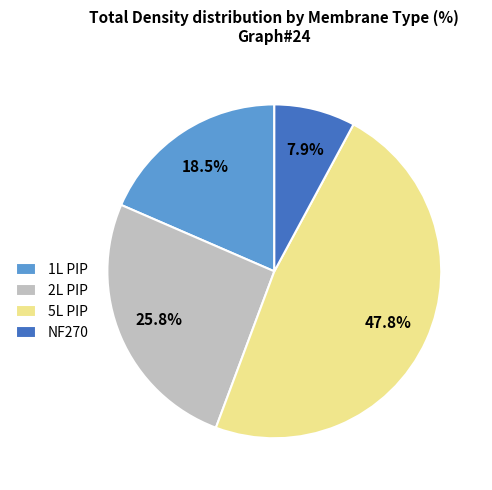

How many slices are in this pie chart?

4